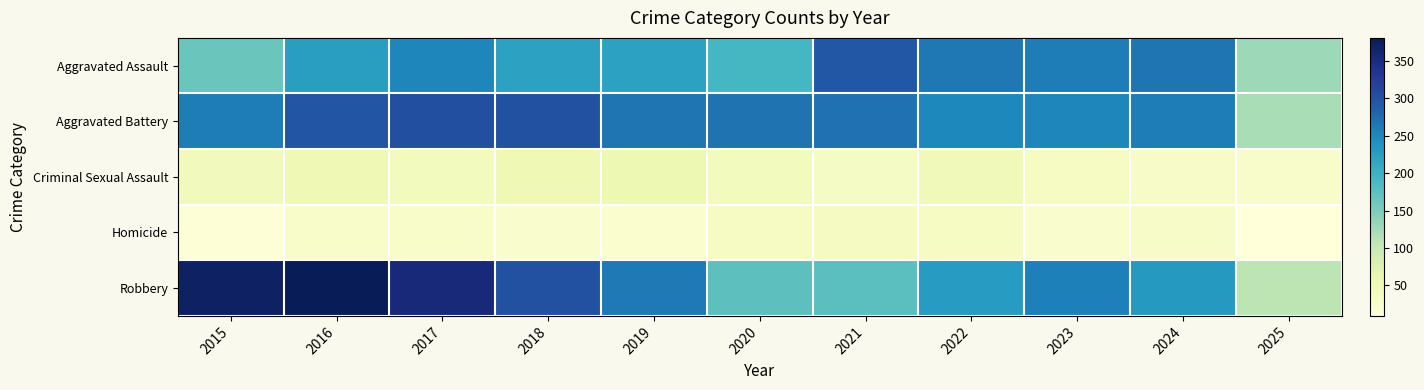

Which label corresponds to the smallest value in the chart?

2025